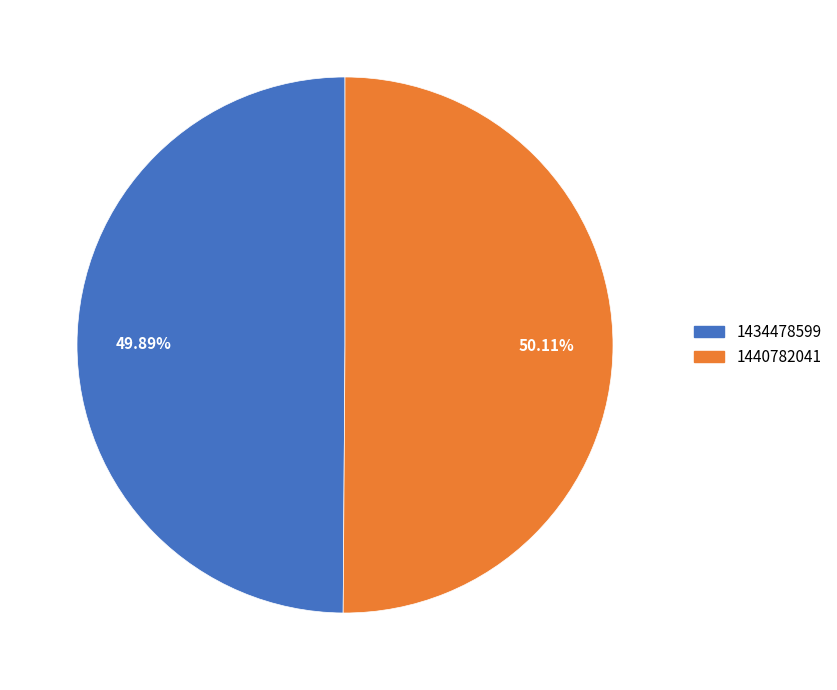

Count the number of slices in the pie.

2